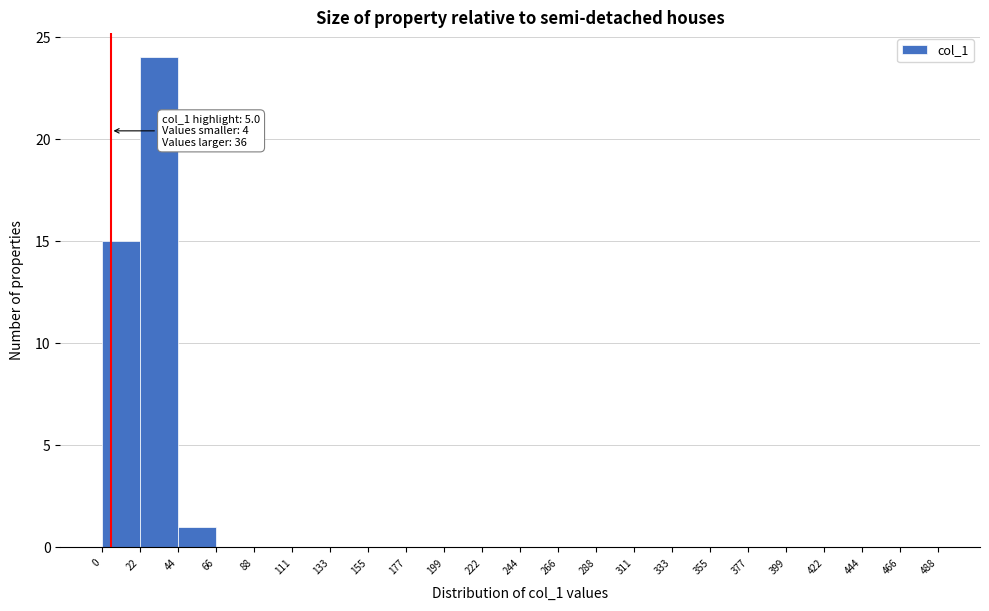

Over which range of the x-axis is the bar tallest?

22 to 44